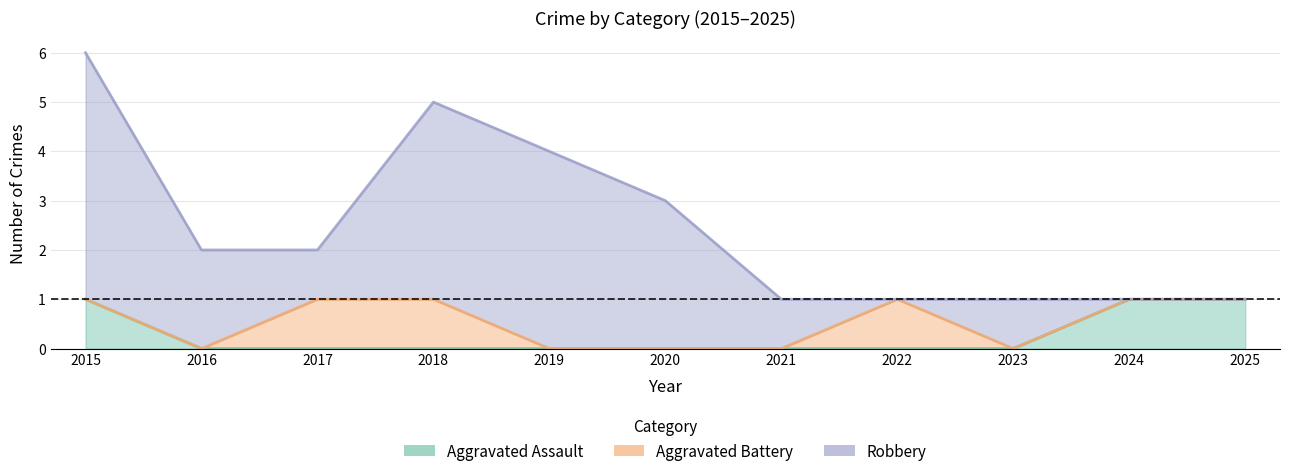

Is it true that Aggravated Battery equals 0 at 2016?

True